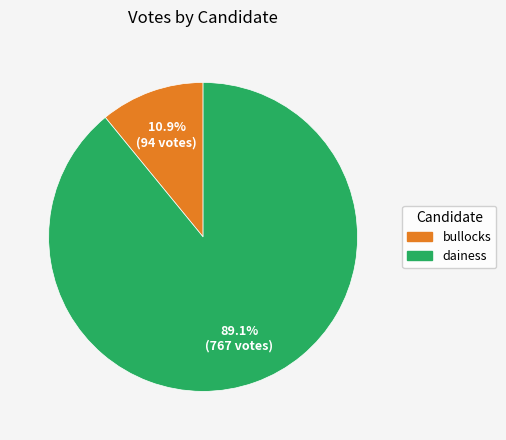

Is it true that dainess is 89% of the pie?

True